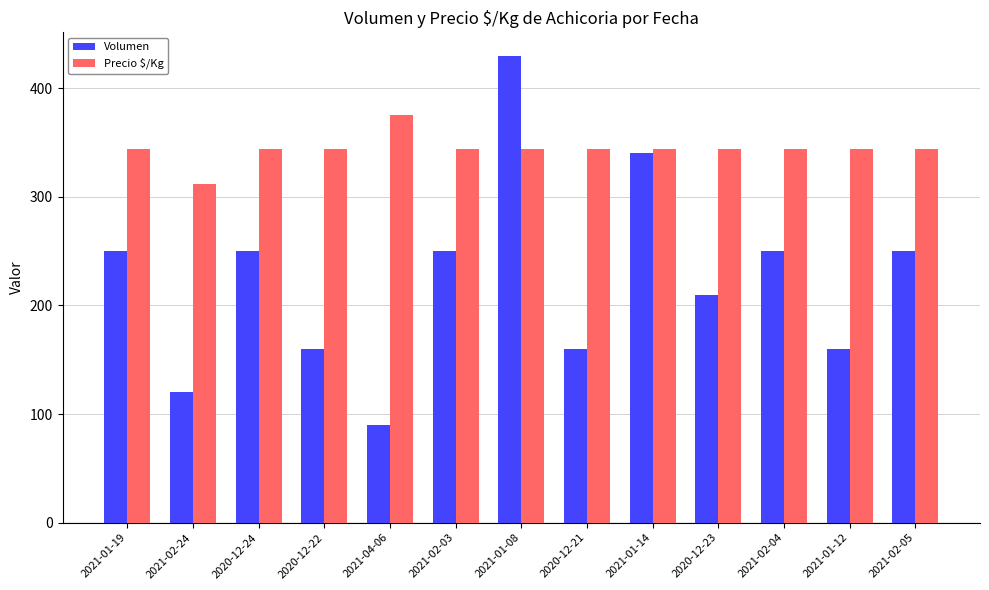

The Precio $/Kg series shows 344 at 2021-01-08. True or false?

True